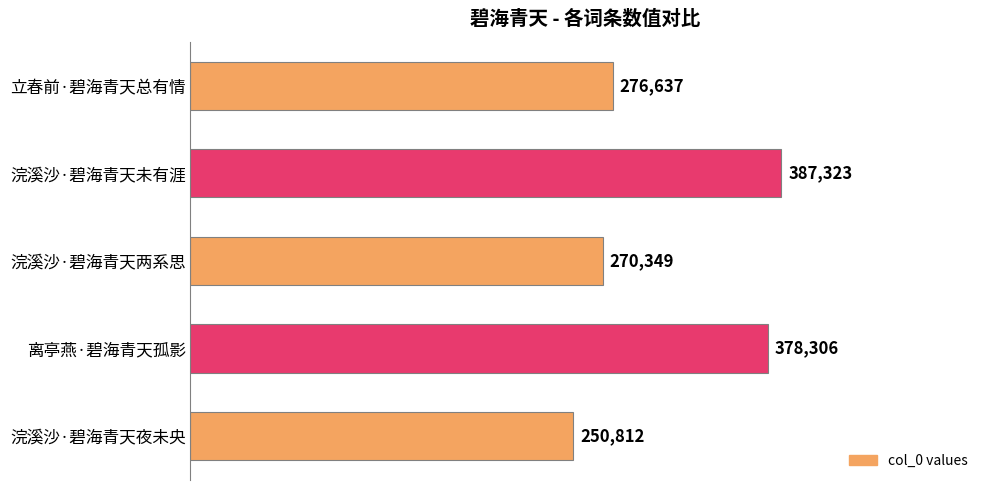

How many categories are shown in the chart?

5